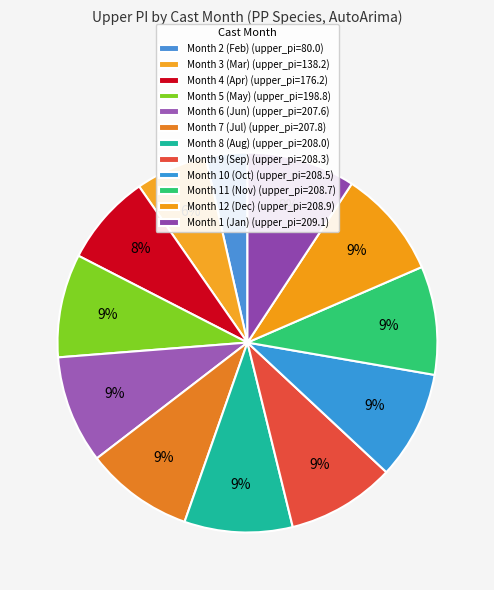

How many segments does this pie chart have?

12